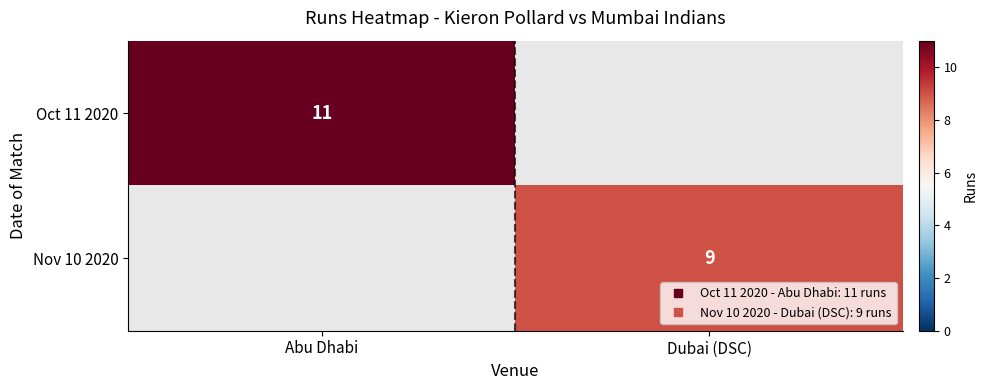

The Nov 10 2020 series shows 9.0 at Dubai (DSC). True or false?

True